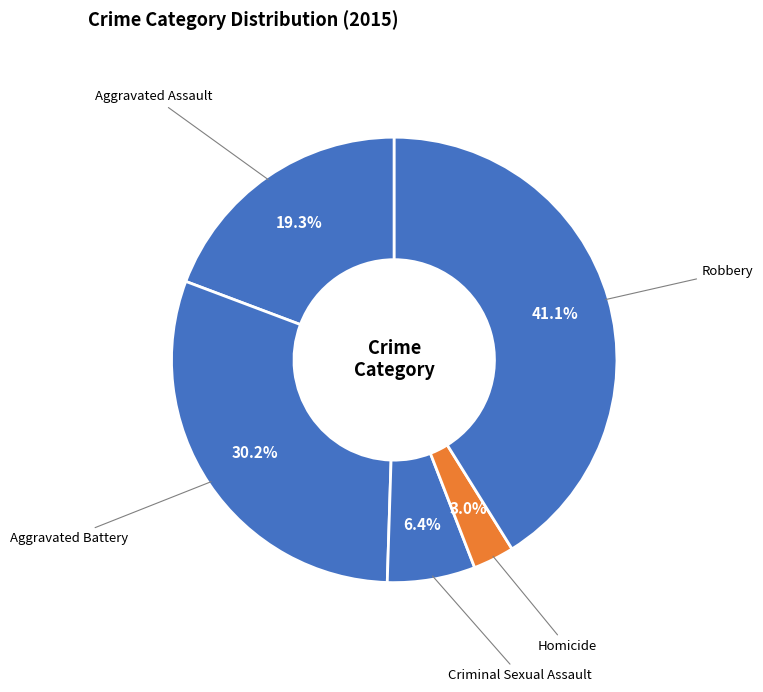

How many segments does this pie chart have?

5